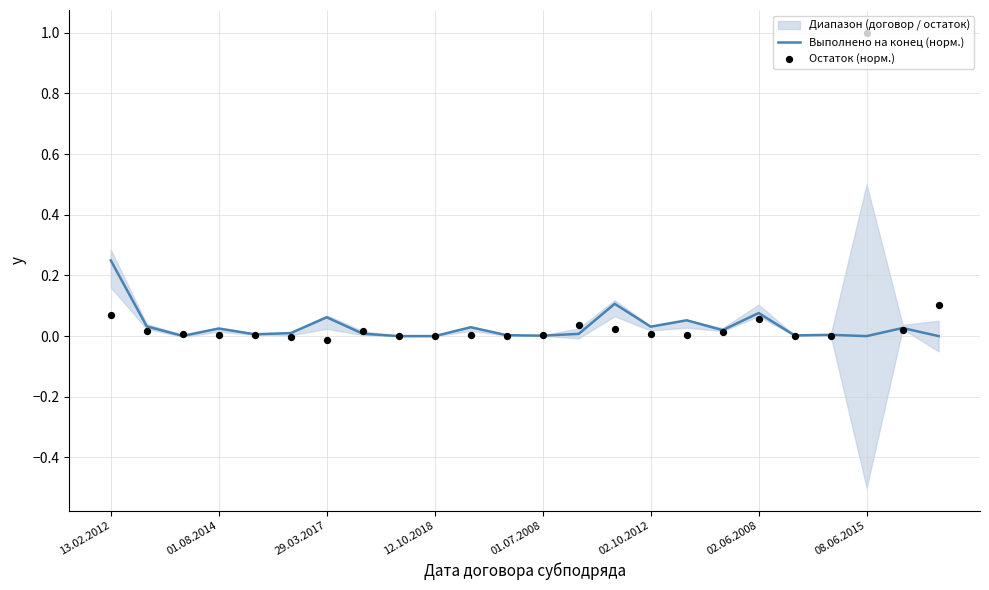

Which category has the highest value in the Выполнено на конец (норм.) series?

13.02.2012